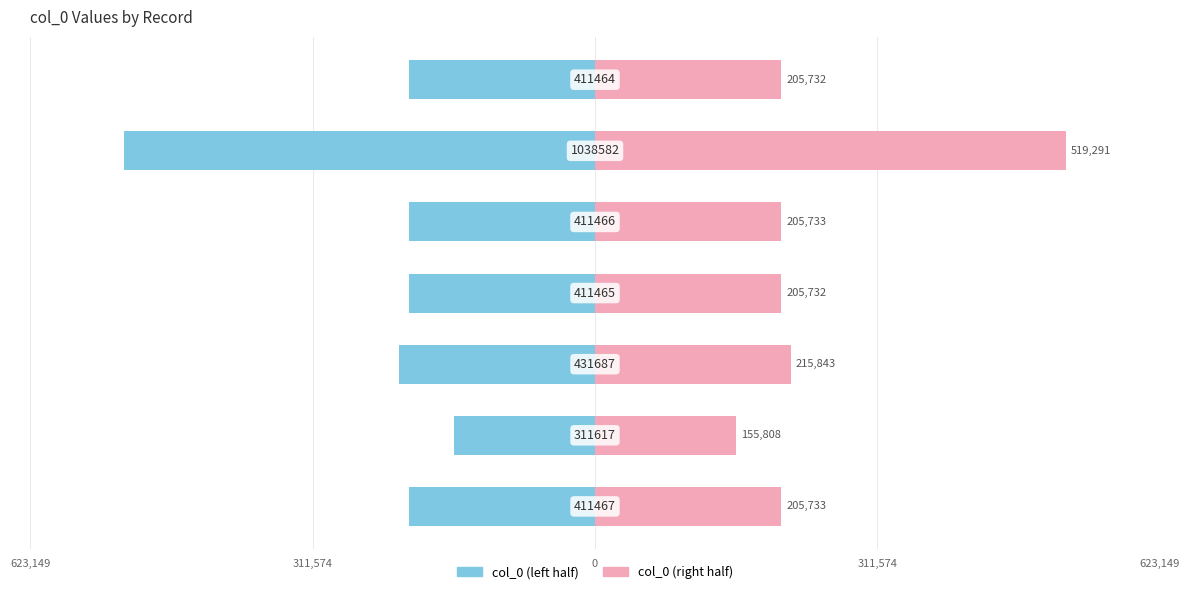

Which category has the lowest value across all series?

5